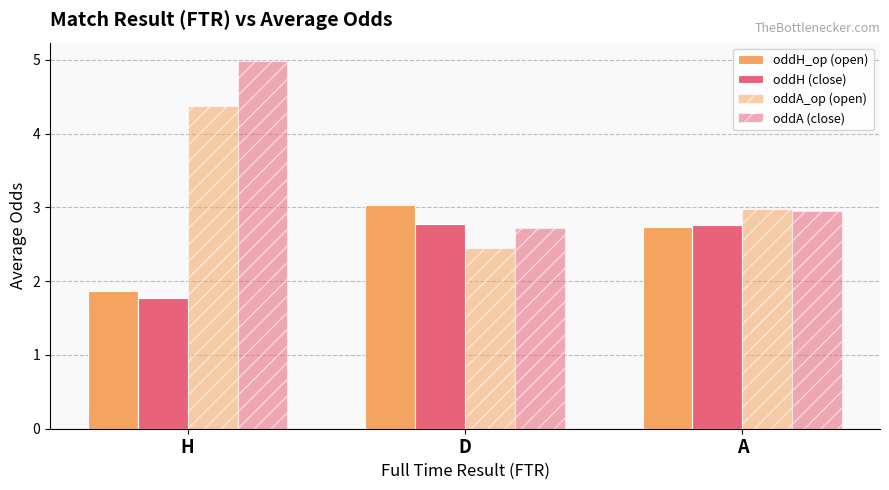

Rank the categories by oddA (close) value from highest to lowest.

H, A, D